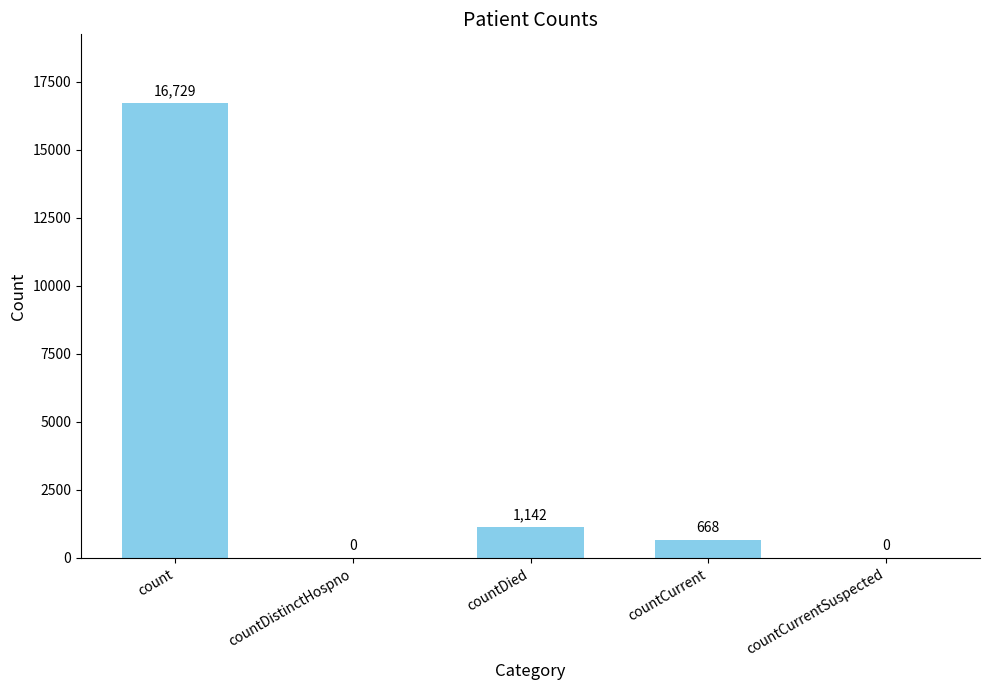

Between countCurrentSuspected and countCurrent, which is larger?

countCurrent